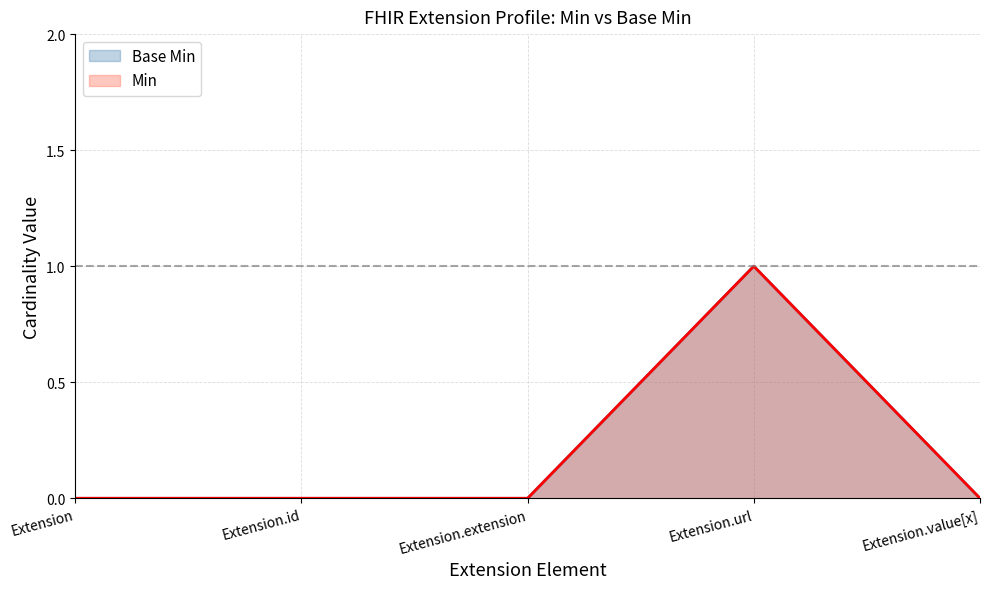

List the labels in order of Min value, largest first.

Extension.url, Extension, Extension.id, Extension.extension, Extension.value[x]